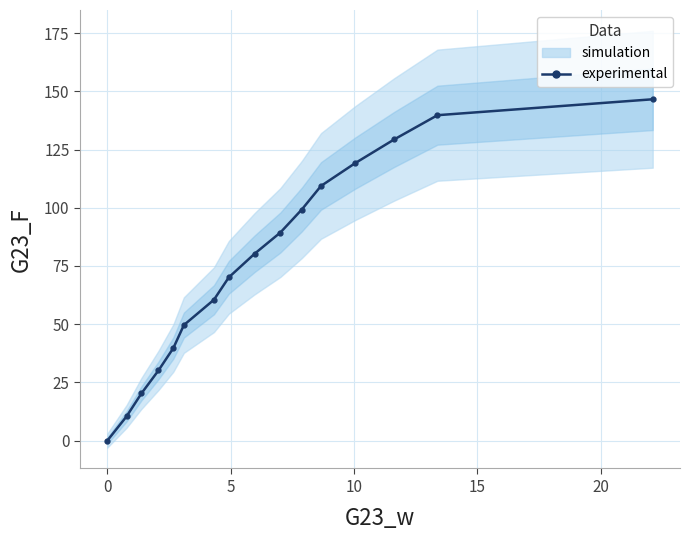

Count the number of values greater than 80.

8